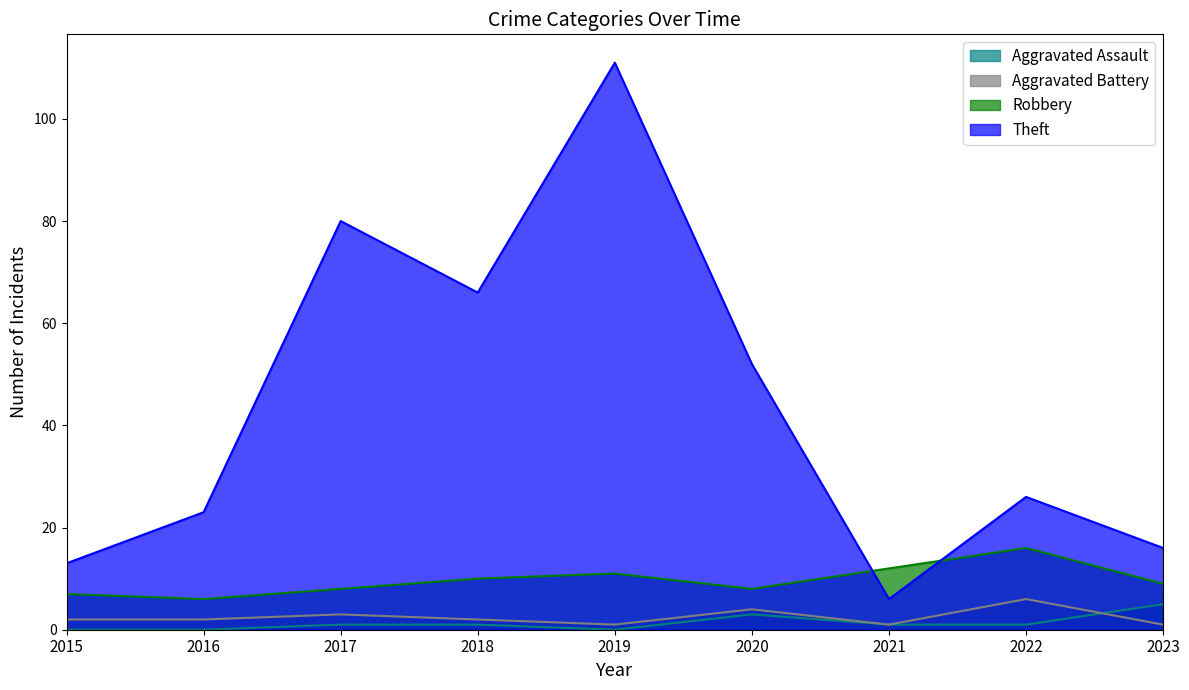

What is the spread (max minus min) of values at 2016?

23